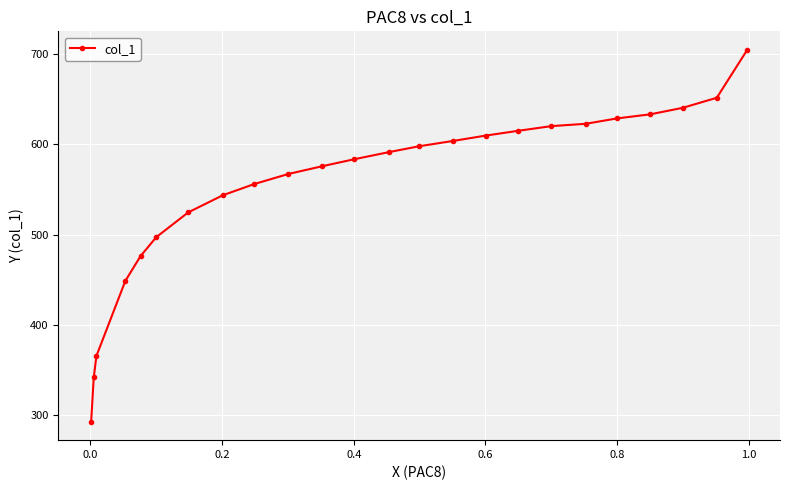

What is the sum of all values?

13293.1